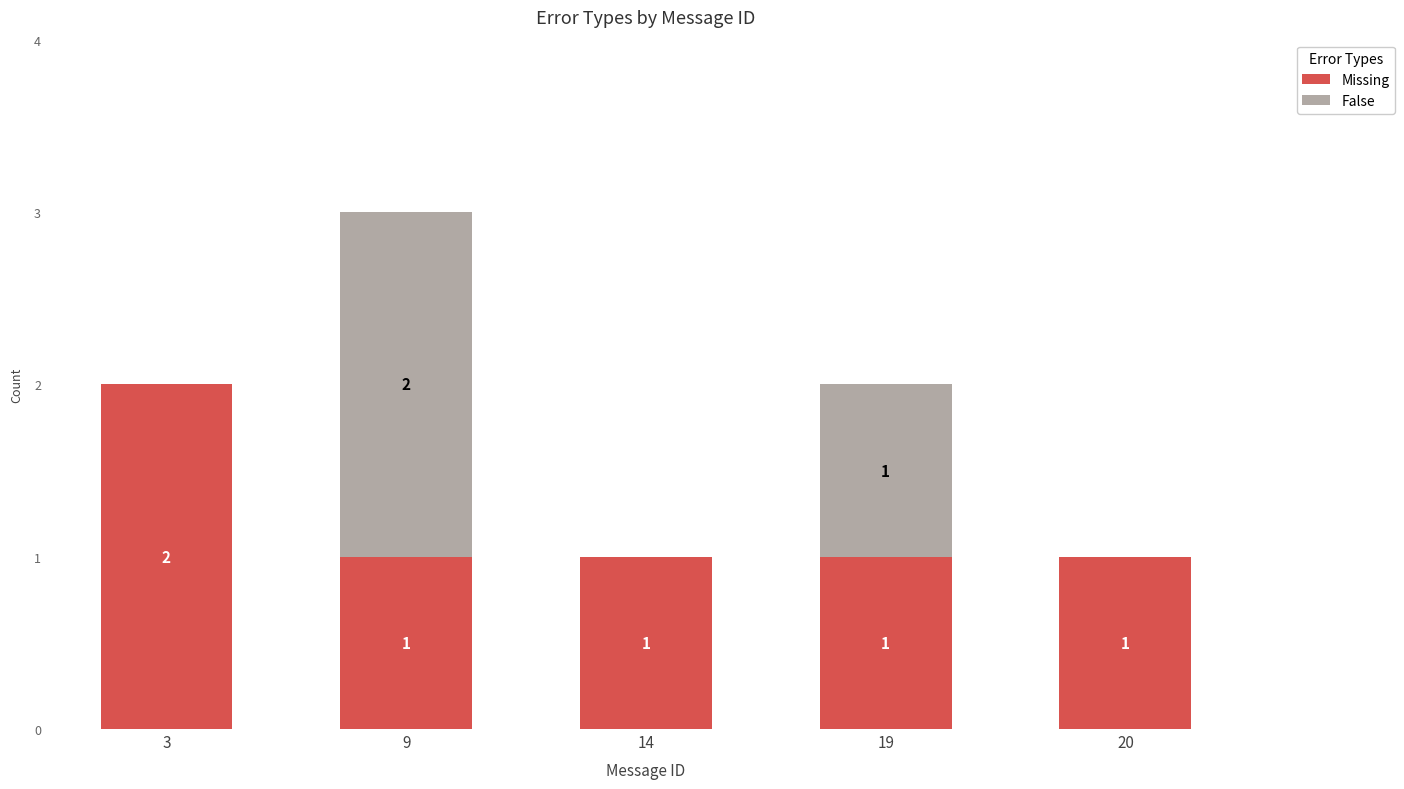

The Missing series shows 3 at 3. True or false?

False